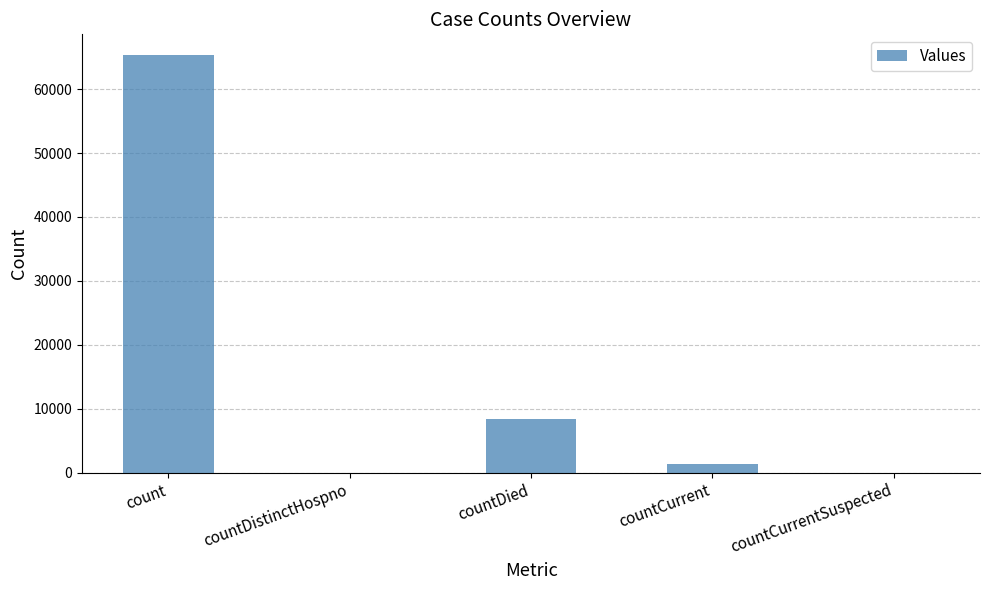

Reading left to right, extract all data points from this chart.

65321	0	8455	1348	0